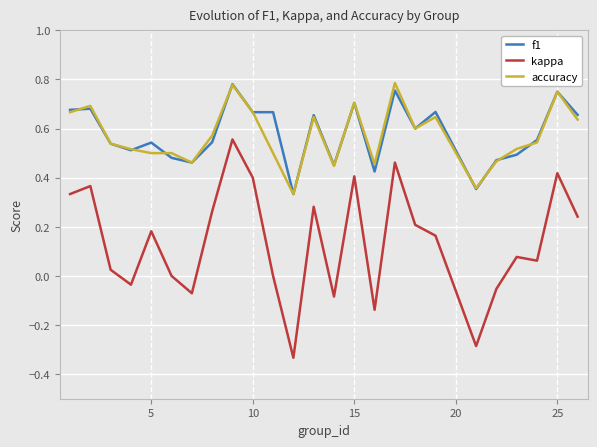

True or false: accuracy and kappa cross at least once.

False